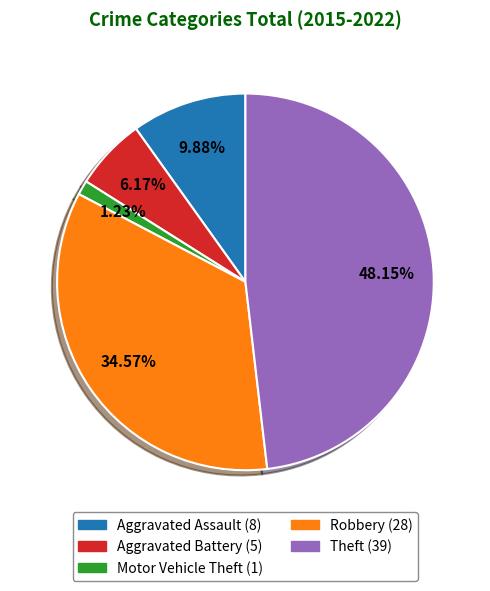

Combined, what portion of the pie is Robbery and Theft?

82.7%